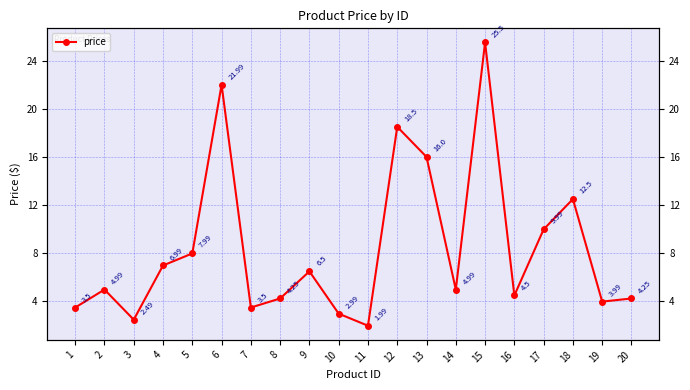

Count the number of values greater than 4.

14